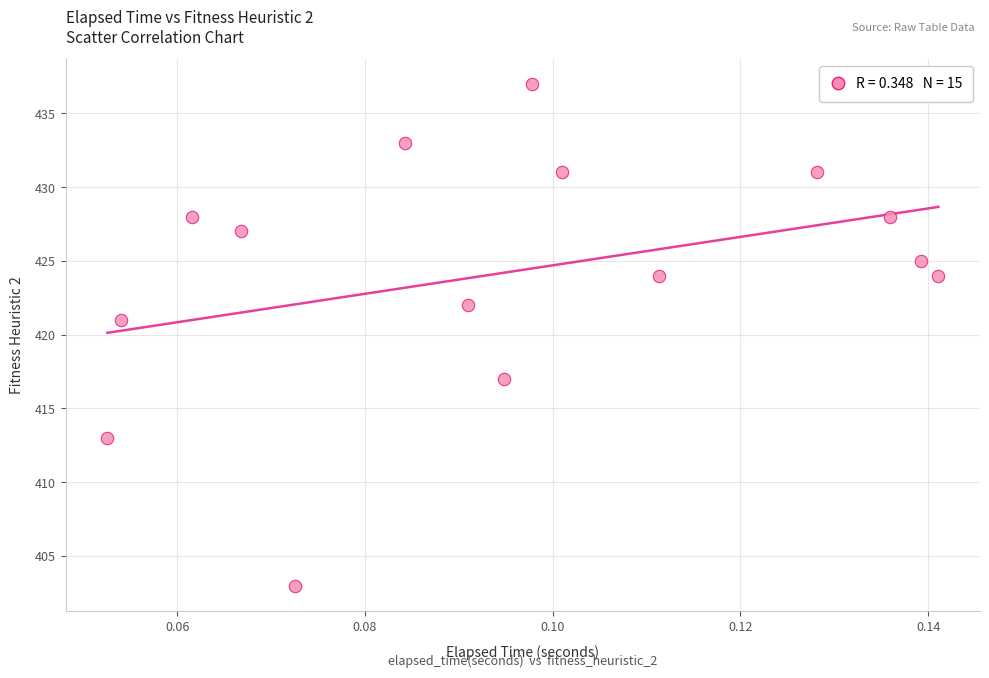

What Y value in the scatter plot is closest to 420?

421